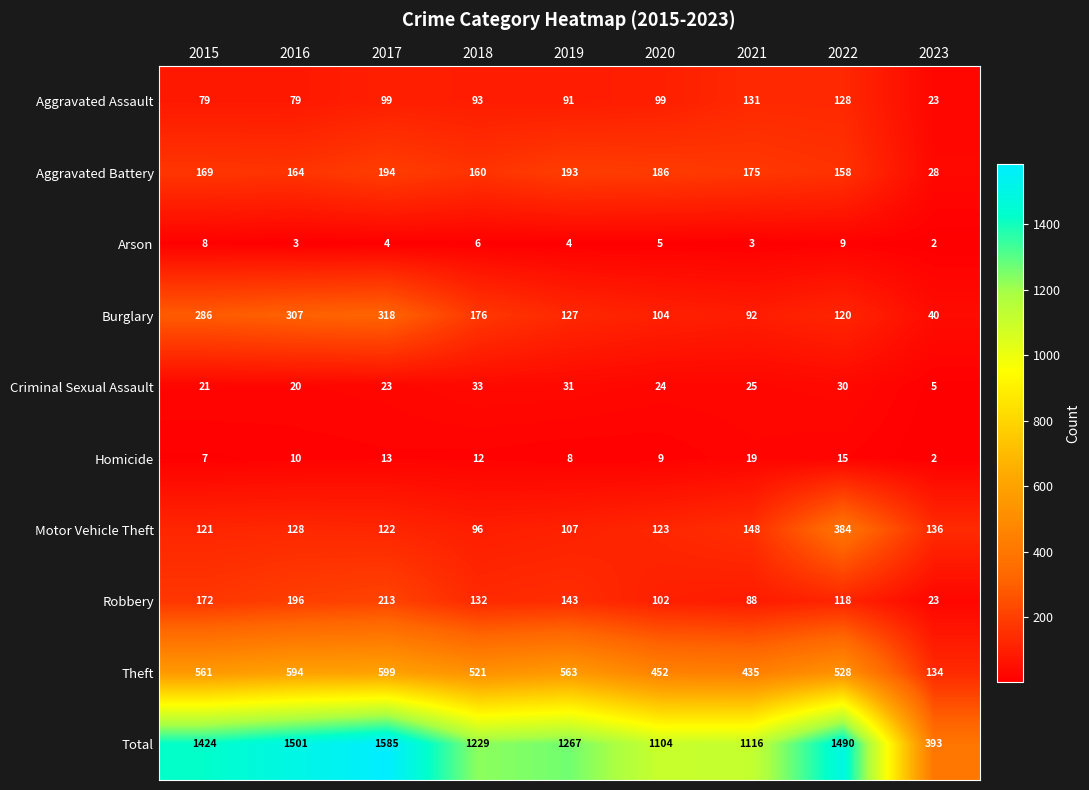

What is the total value across all series at 2017?

3170